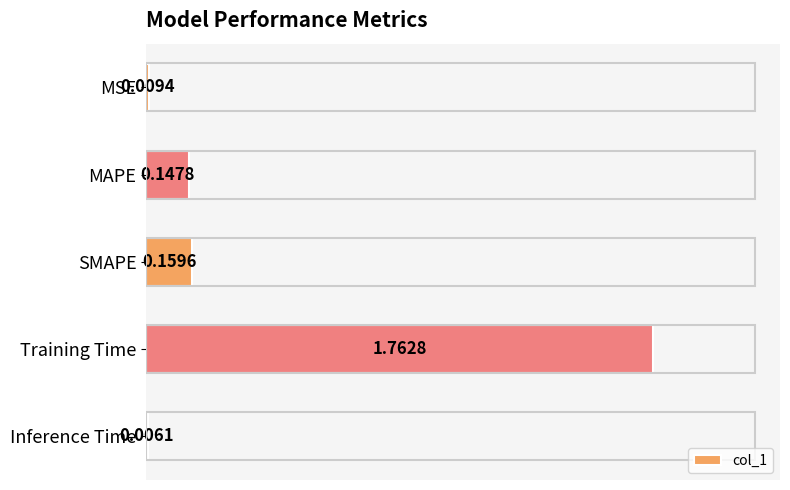

Between SMAPE and Inference Time, which is larger?

SMAPE